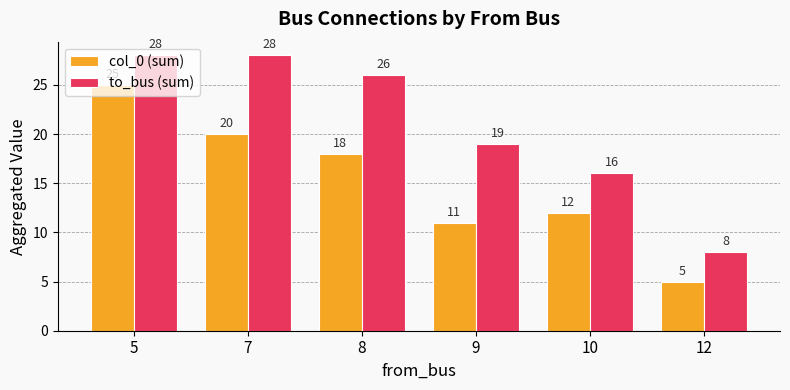

At which label does col_0 (sum) reach its minimum?

12